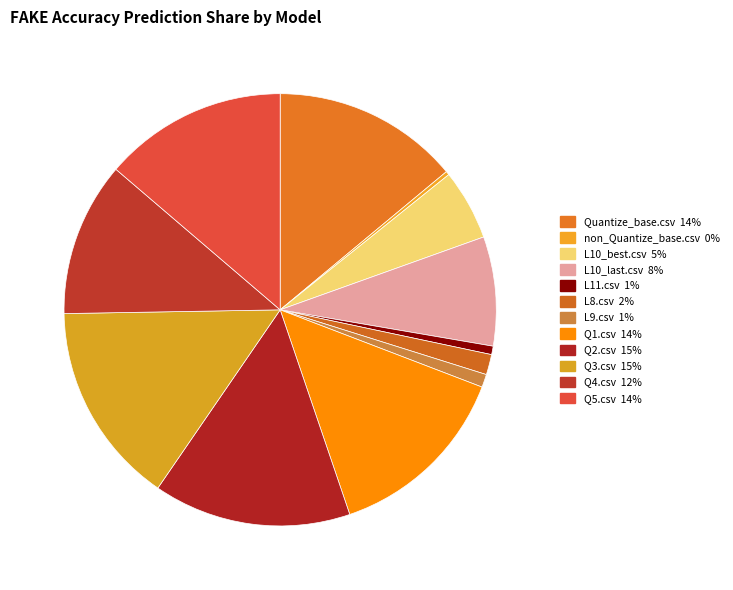

Count the number of slices in the pie.

12